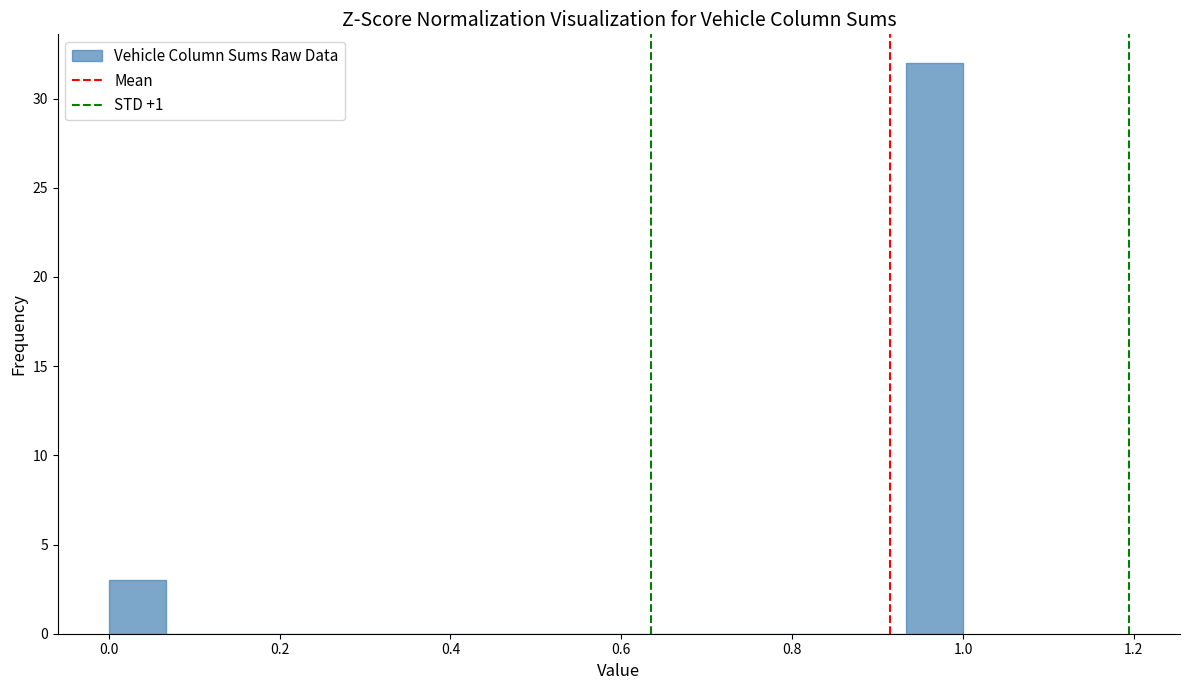

Read against the x-axis, roughly where is the centre of the tallest bar?

0.96